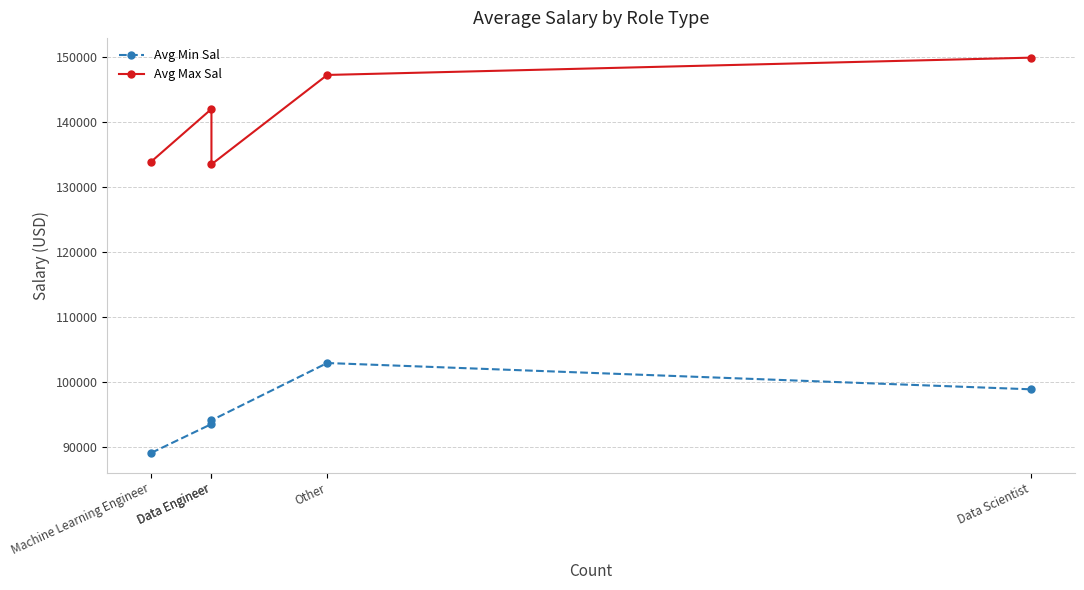

The Avg Max Sal series shows 133510.6 at Data Engineer. True or false?

True